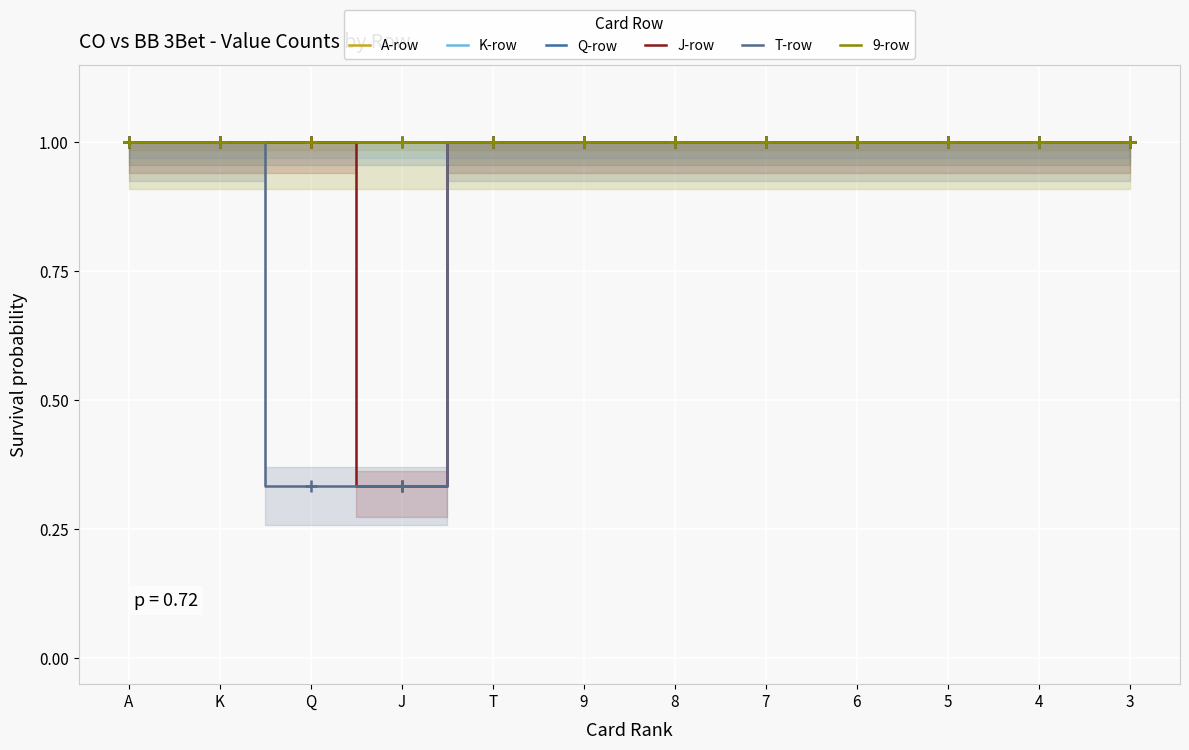

True or false: A-row and 9-row intersect in this chart.

False